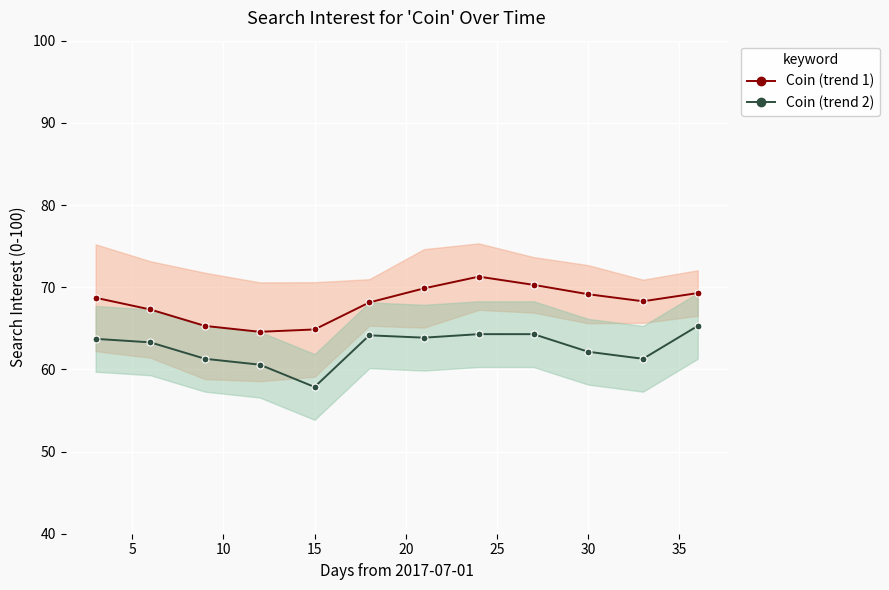

In Coin (series 1), how many points are lower than both neighbors (excluding endpoints)?

2